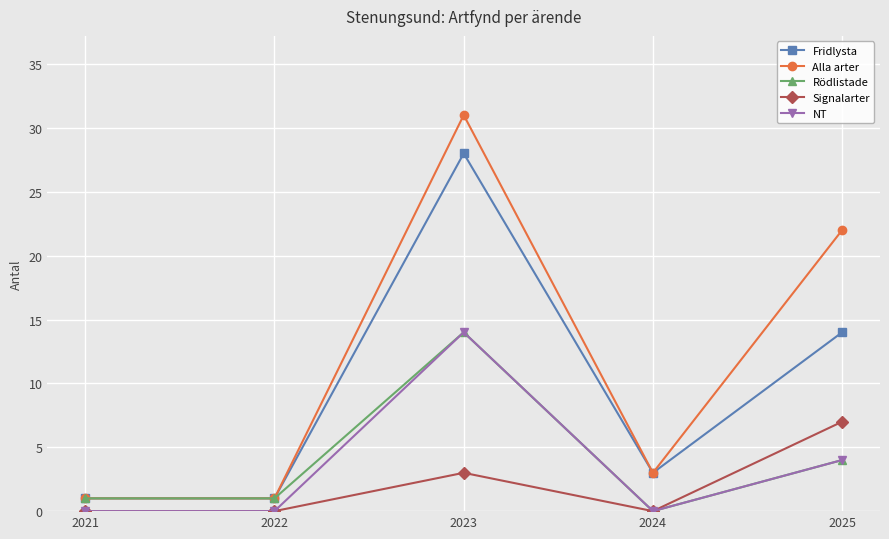

Reading right to left, list all the values displayed in this chart.

Fridlysta: 14	3	28	1	1
Alla arter: 22	3	31	1	1
Rödlistade: 4	0	14	1	1
Signalarter: 7	0	3	0	0
NT: 4	0	14	0	0